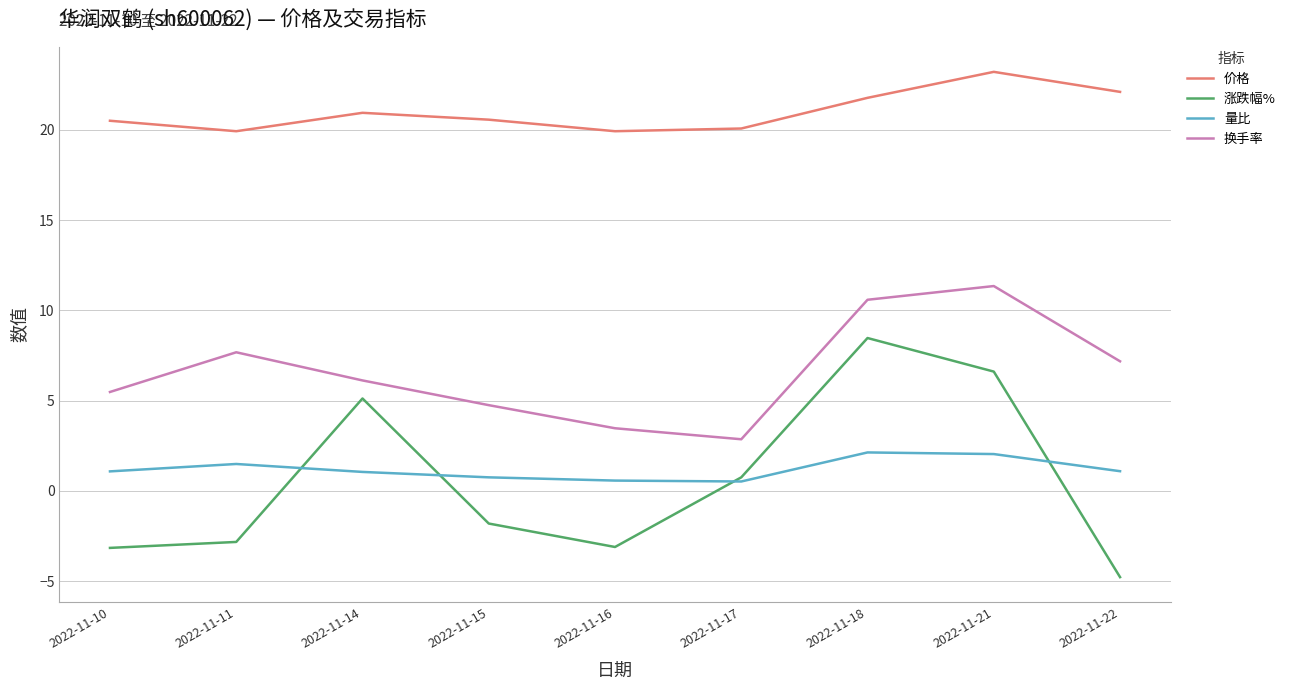

After their last crossing, which series has the higher values: 涨跌幅% or 量比?

量比